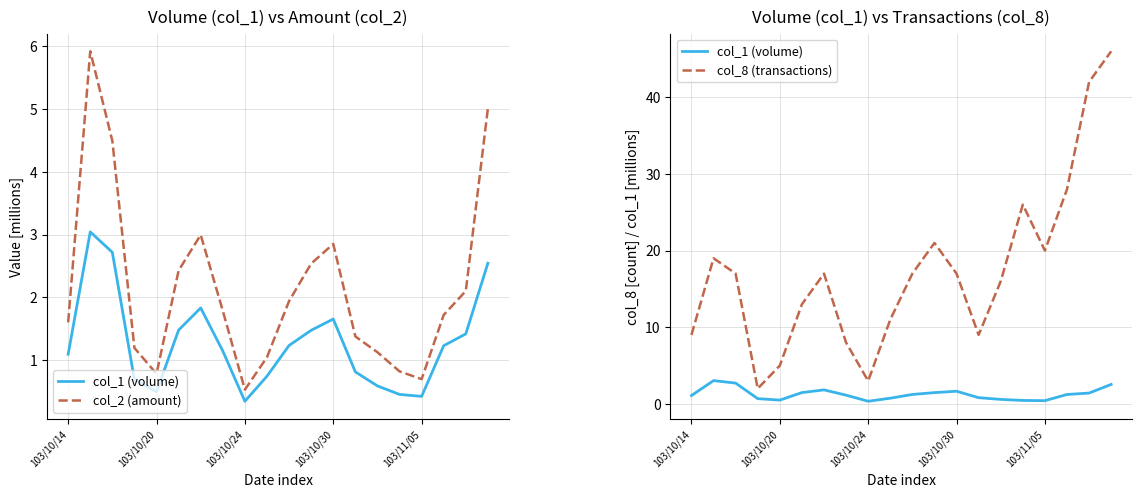

Which series has the largest range (max minus min)?

col_8 (transactions)